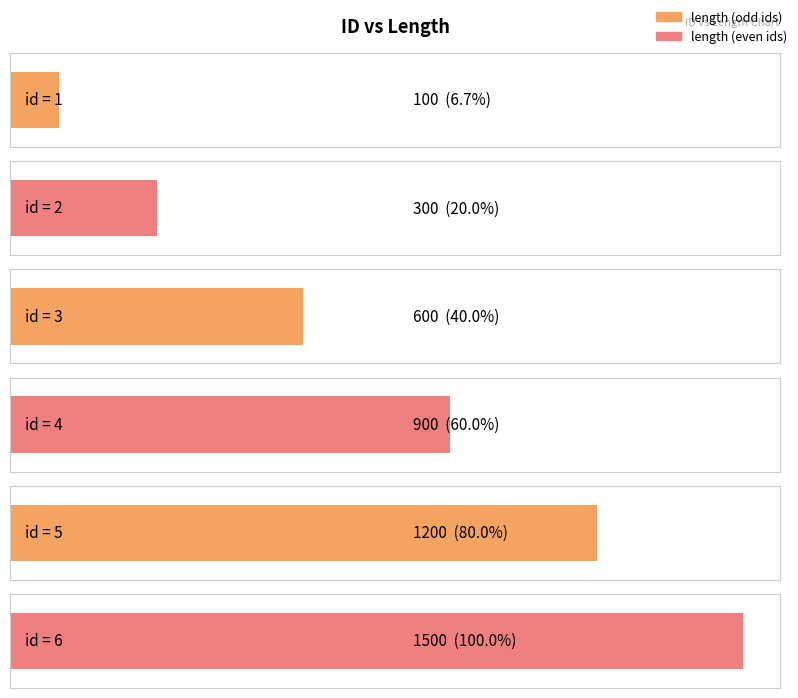

What is the sum of the values at 3 and 6?

2100